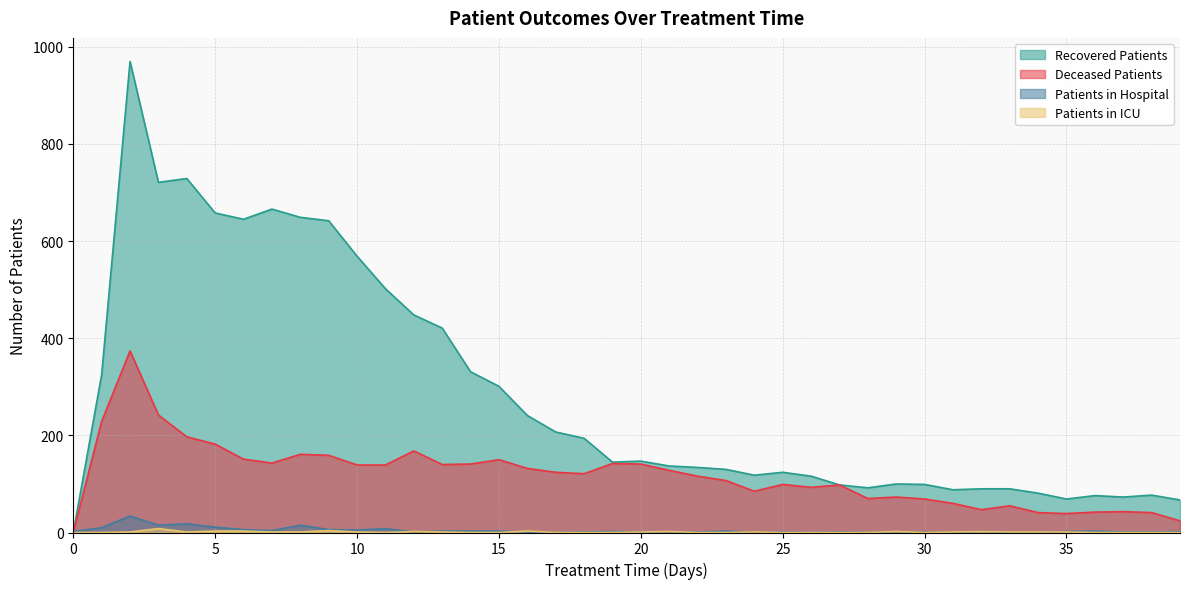

True or false: recovered_patients and deceased_patients cross at least once.

False